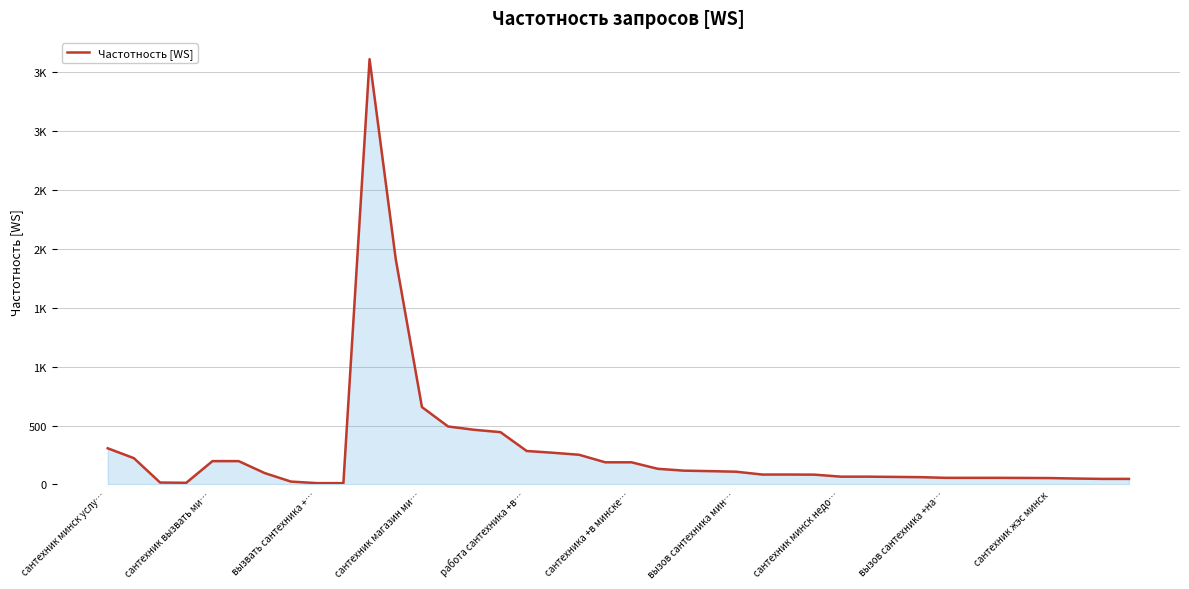

Does the chart have visible grid lines?

Yes